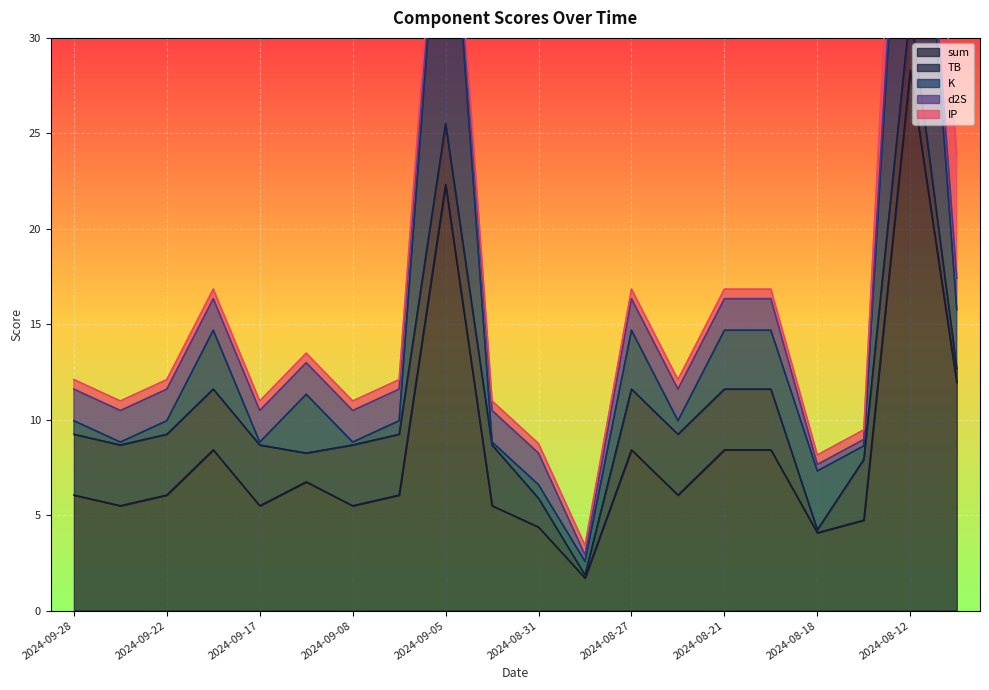

Reading left to right, list all the values displayed in this chart.

sum: 6.0	5.5	6.0	8.4	5.5	6.7	5.5	6.0	22.3	5.5	4.4	1.7	8.4	6.0	8.4	8.4	4.1	4.7	28.3	11.9
TB: 3.2	3.2	3.2	3.2	3.2	1.5	3.2	3.2	3.2	3.2	1.5	0.2	3.2	3.2	3.2	3.2	0.2	3.2	3.2	0.7
K: 0.7	0.2	0.7	3.1	0.2	3.1	0.2	0.7	17.0	0.2	0.7	0.7	3.1	0.7	3.1	3.1	3.1	0.7	17.0	3.1
d2S: 1.7	1.7	1.7	1.7	1.7	1.7	1.7	1.7	1.7	1.7	1.7	0.3	1.7	1.7	1.7	1.7	0.3	0.3	1.7	1.7
IP: 0.5	0.5	0.5	0.5	0.5	0.5	0.5	0.5	0.5	0.5	0.5	0.5	0.5	0.5	0.5	0.5	0.5	0.5	6.5	6.5